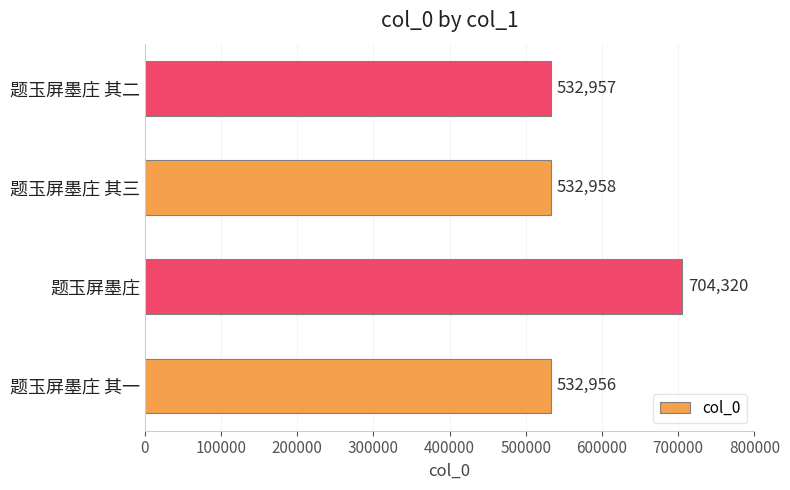

True or false: the data shows 283492 at 题玉屏墨庄.

False